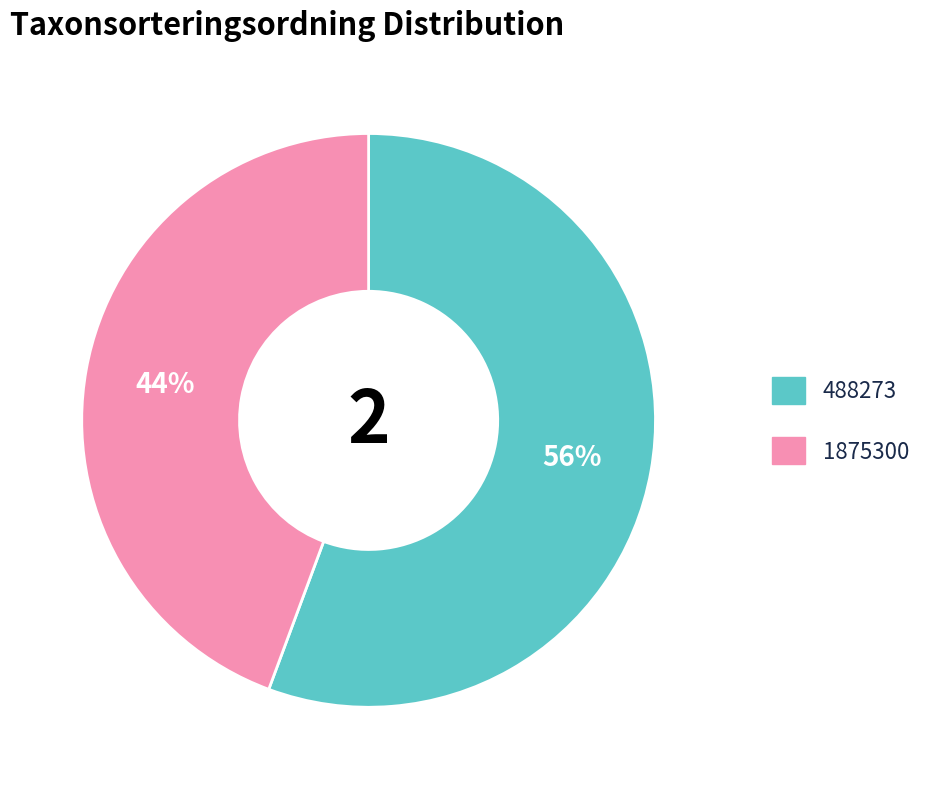

Which has a higher value, 488273 or 1875300?

488273